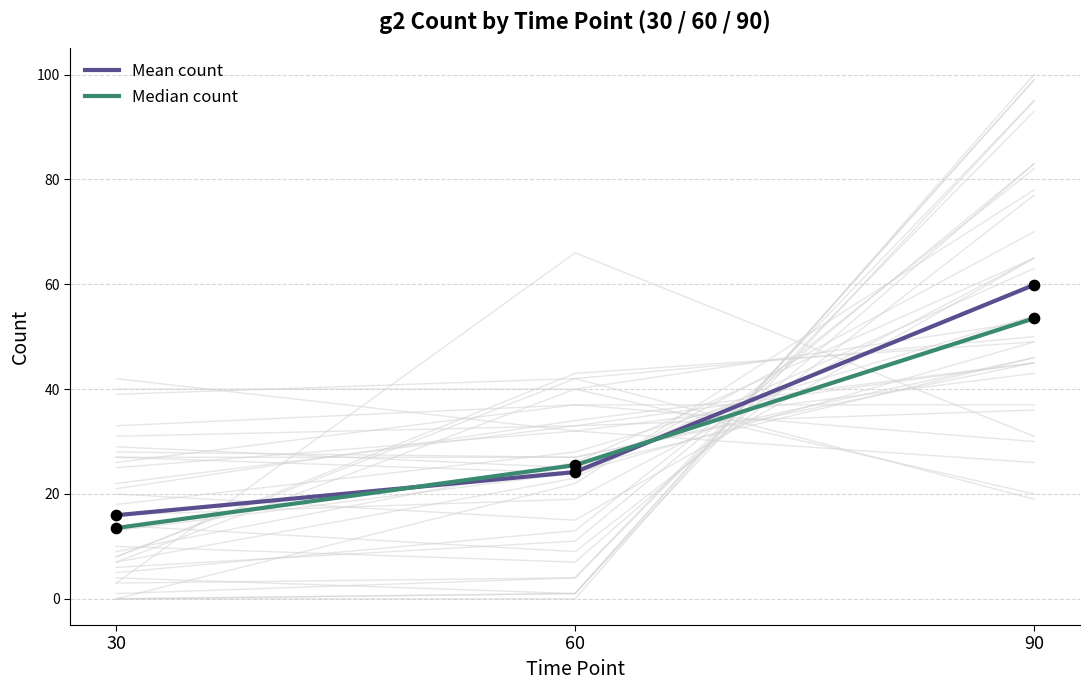

Is the value of Median count at 90 greater than the value of Mean count at 30?

Yes